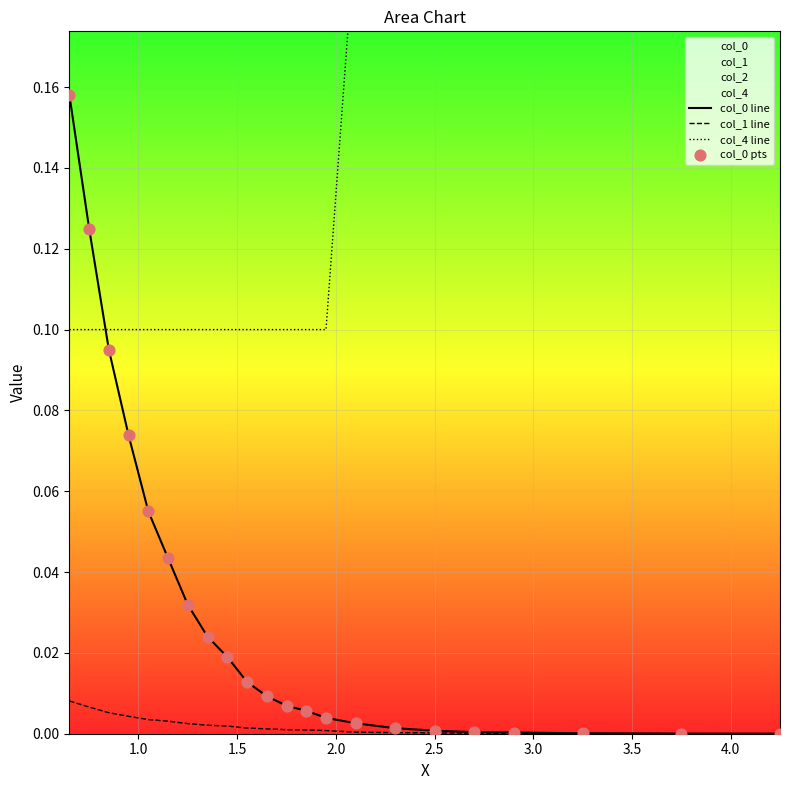

Is the value of col_4 line at 2.5 greater than the value of col_0 line at 1.5?

Yes